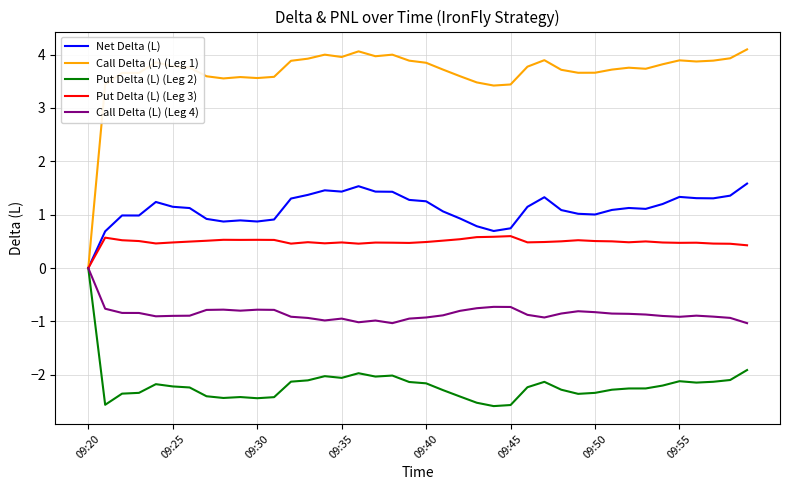

Which series has the largest total across all categories?

Call Delta (L) (Leg 1)